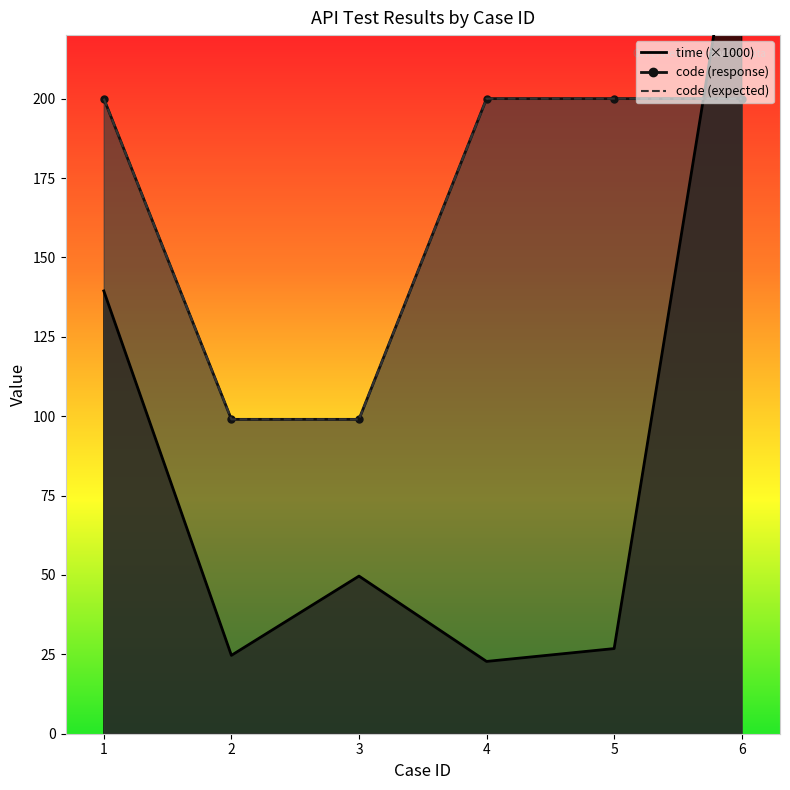

Reading right to left, transcribe all the data shown in this chart.

time: 274.3	26.8	22.8	49.6	24.7	139.4
code_1: 200.0	200.0	200.0	99.0	99.0	200.0
code_2: 200.0	200.0	200.0	99.0	99.0	200.0